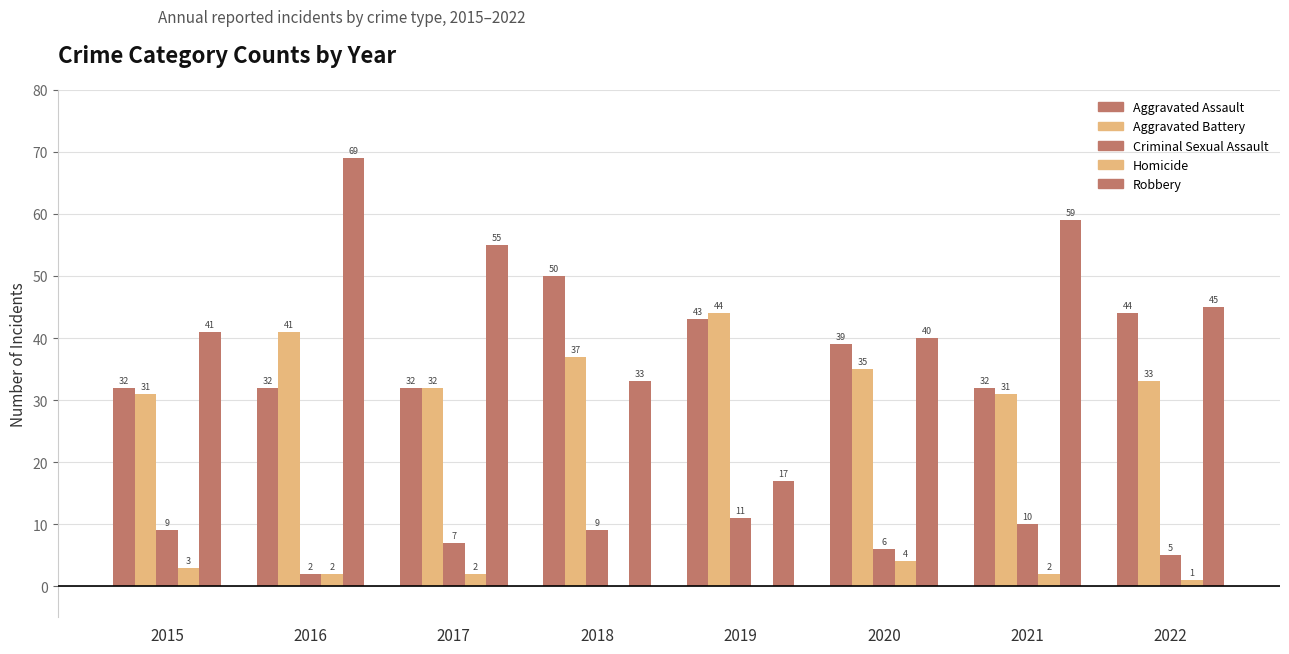

What is the sum of all Criminal Sexual Assault values?

59